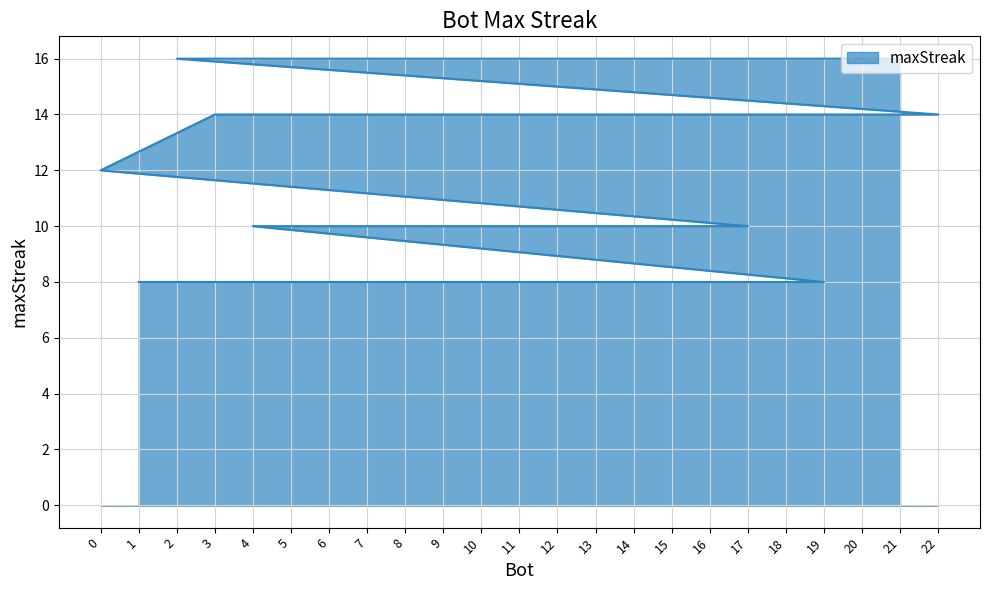

The chart shows a value of 16 at 21. True or false?

True